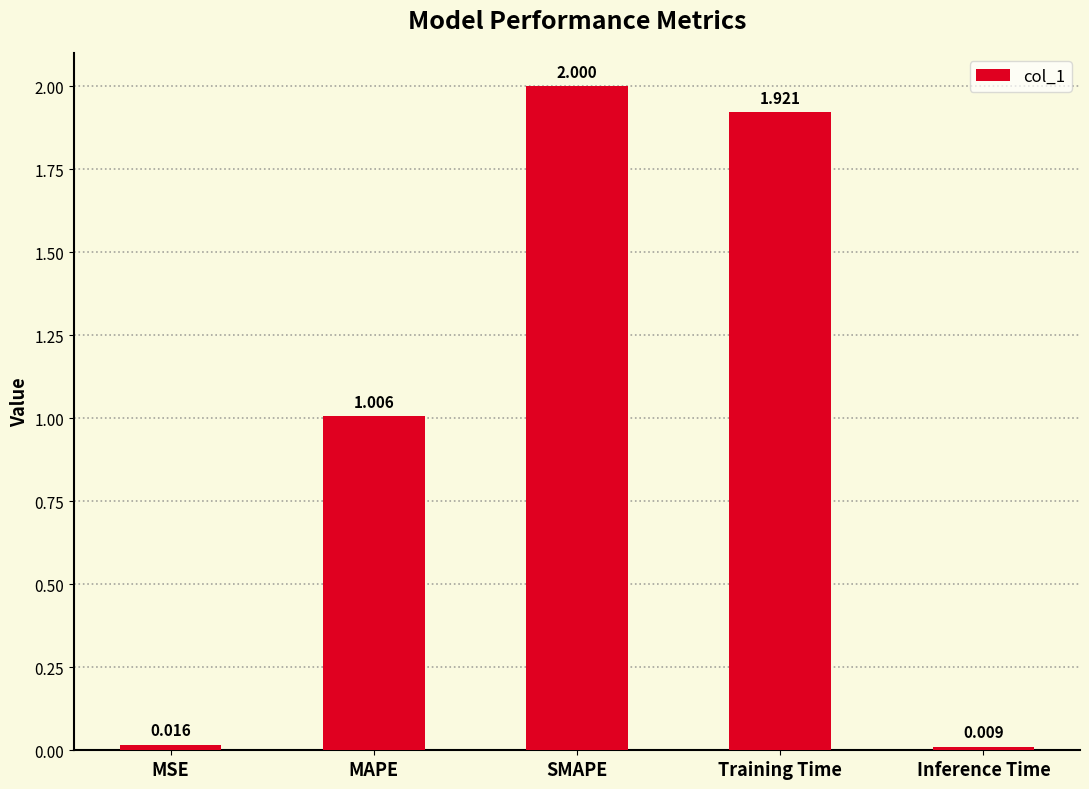

The chart shows a value of 0.7 at Training Time. True or false?

False